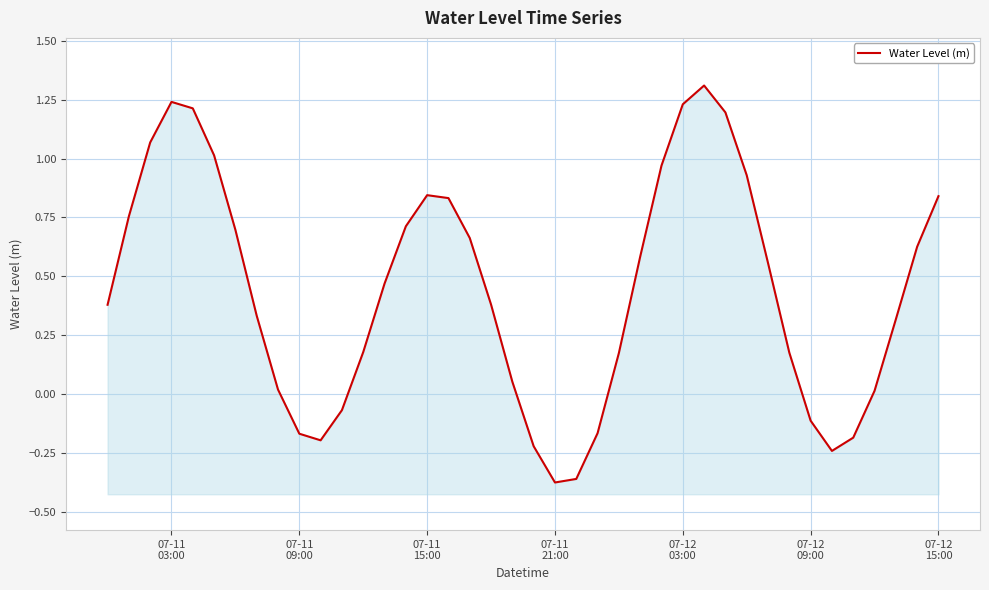

How many lines are shown in the chart?

1